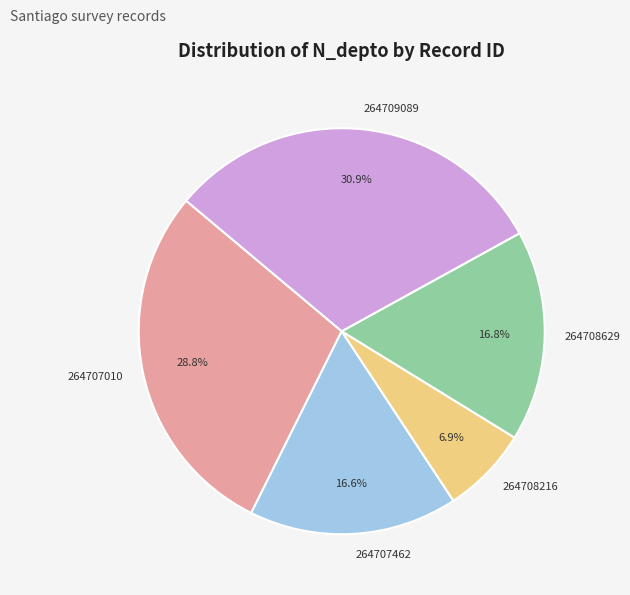

Which has a higher value, 264707010 or 264708216?

264707010